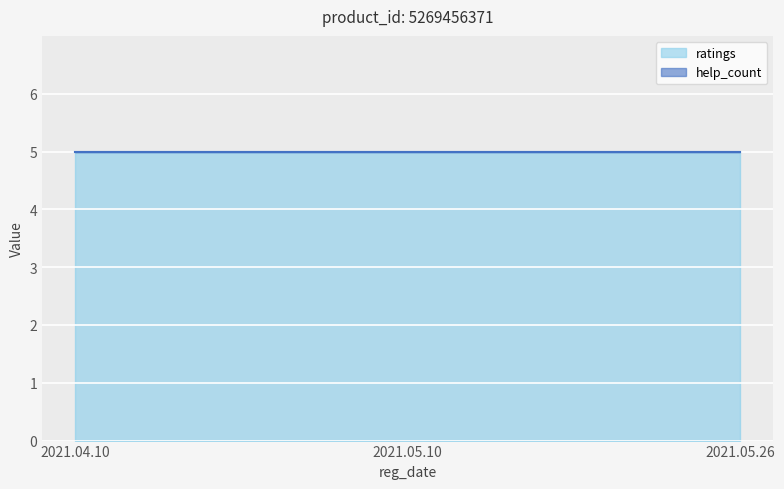

Is the value of help_count at 2021.05.26 greater than the value of ratings at 2021.05.26?

No